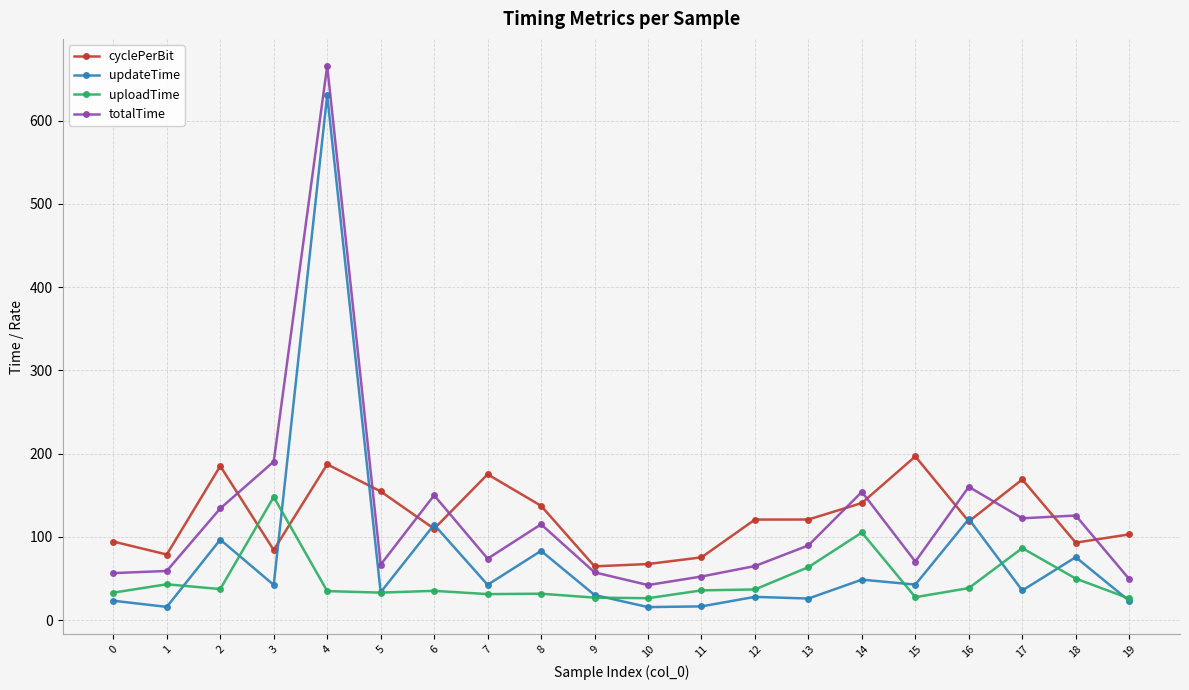

Between 9 and 12, which series saw the biggest shift?

cyclePerBit